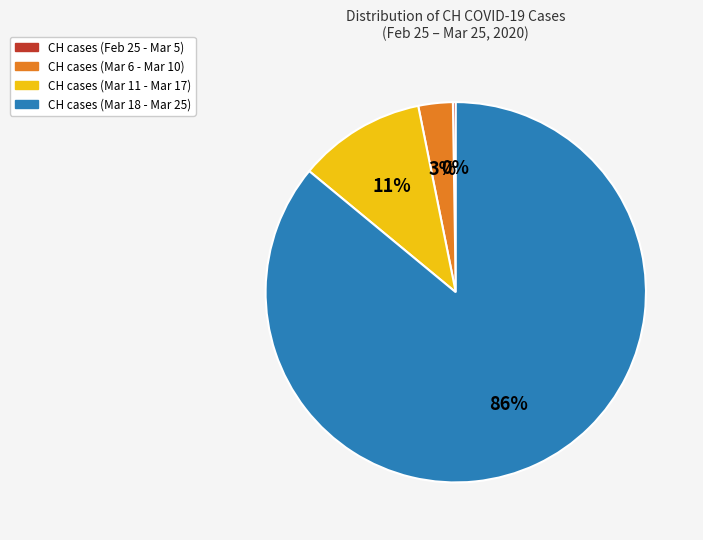

To the nearest percent, what is the difference between the largest and smallest slice percentages?

86%